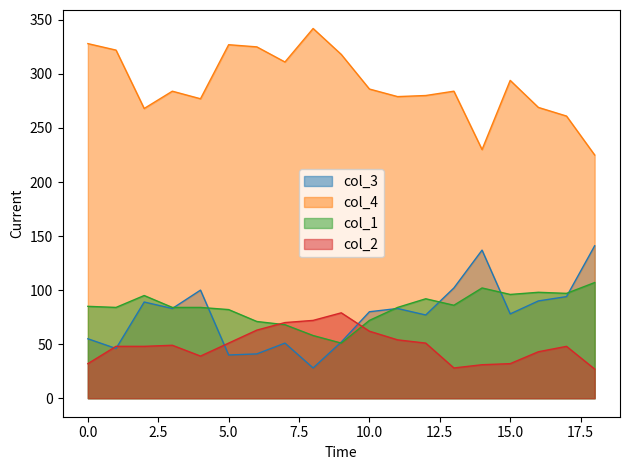

After their last crossing, which series has the higher values: col_1 or col_2?

col_1